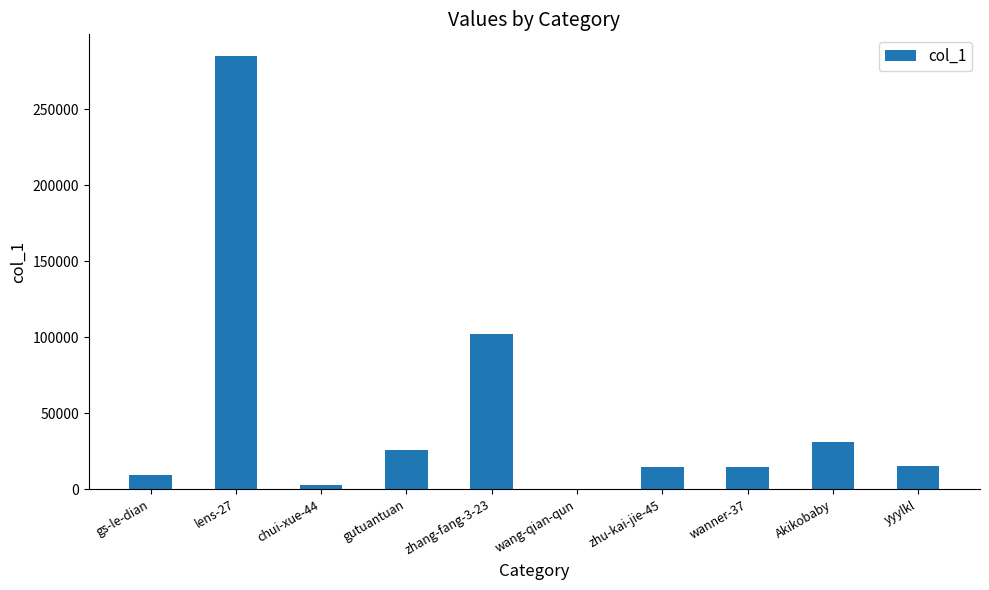

Are the bars horizontal?

No